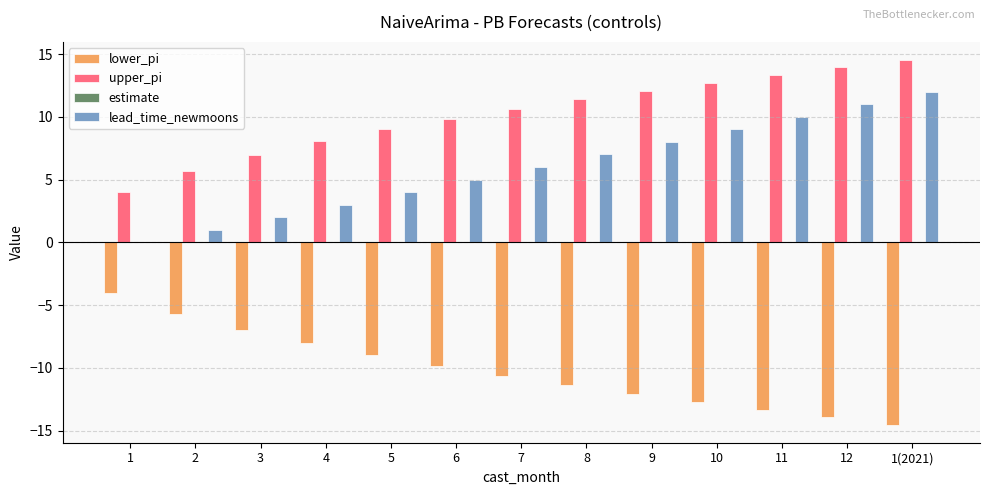

Which category has the highest value in the lead_time_newmoons series?

1(2021)